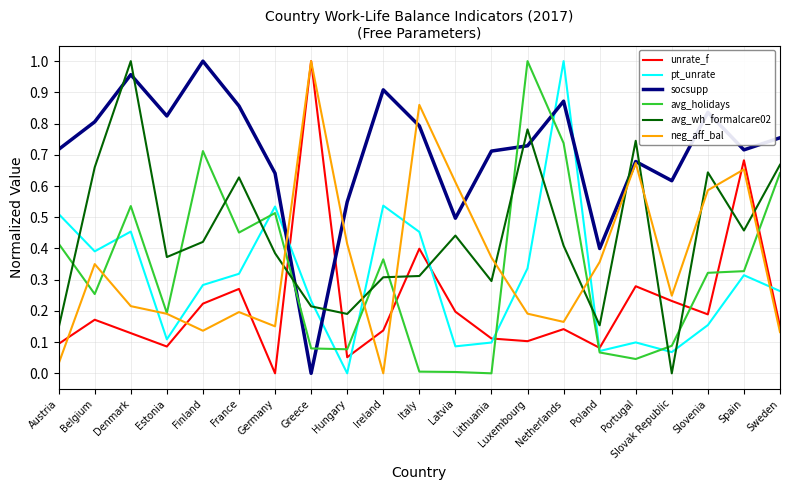

Does the chart display data point markers on the line(s)?

No